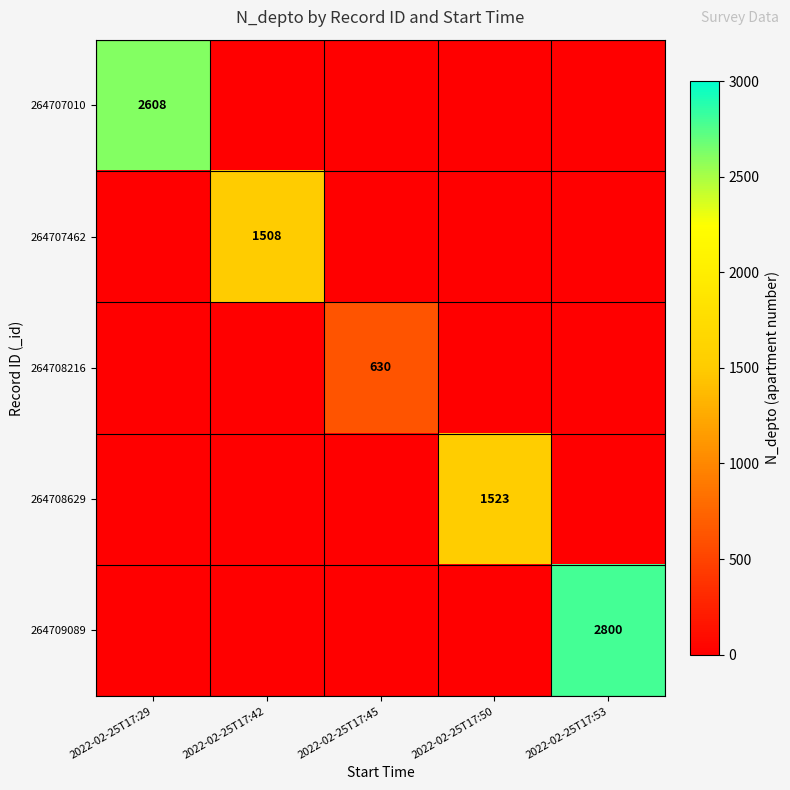

What is the total value across all series at 2022-02-25T17:45?

630